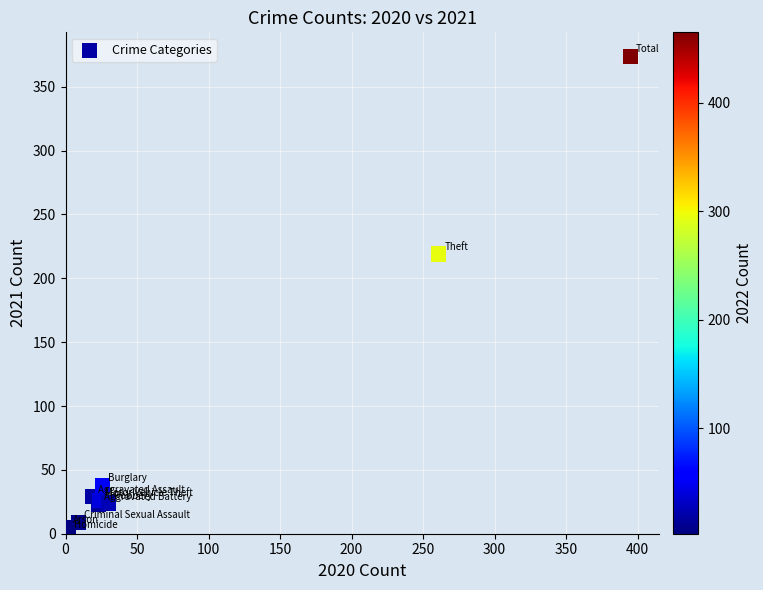

What Y value in the scatter plot is closest to 187?

219